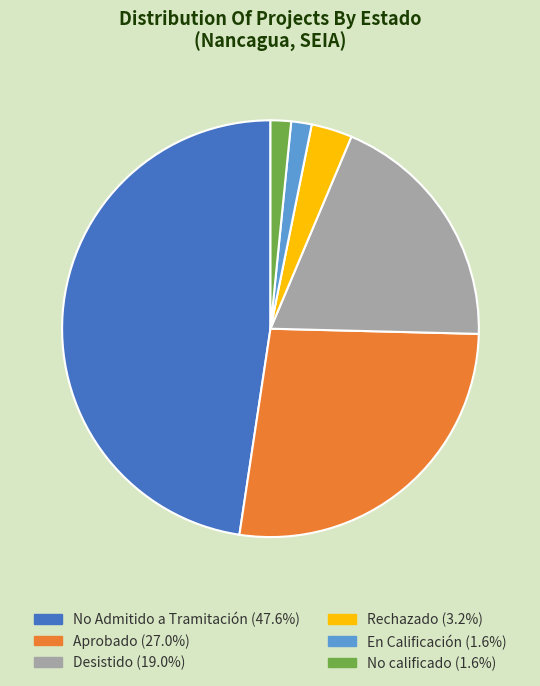

Is the sum of Desistido (19.0%) and No Admitido a Tramitación (47.6%) greater than half?

Yes